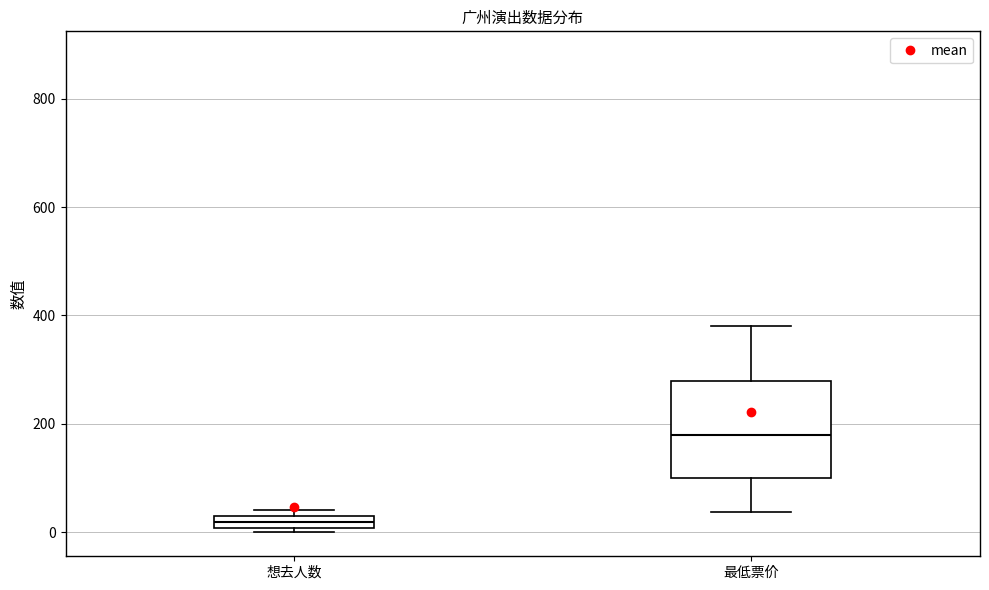

Which box's median line is the lowest?

想去人数